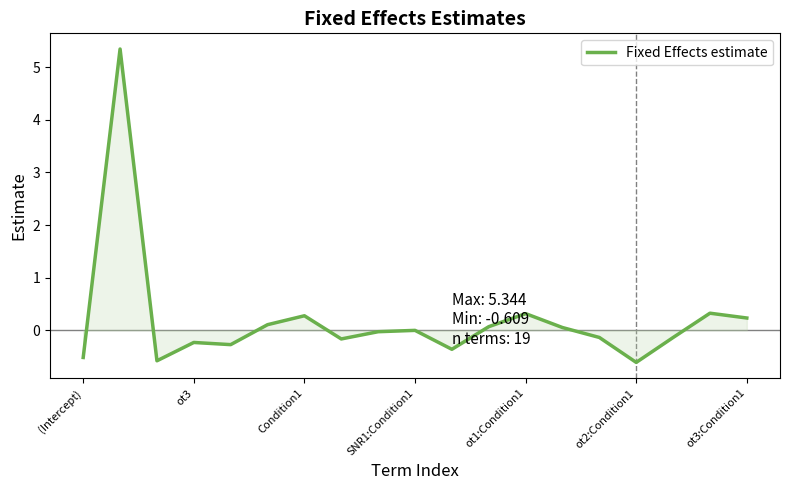

How many lines are shown in the chart?

1